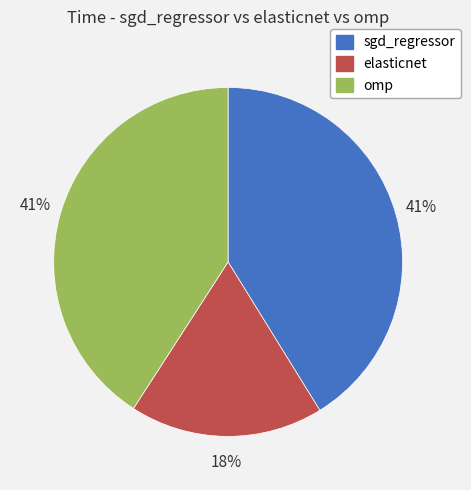

True or false: sgd_regressor accounts for 31% of the total.

False